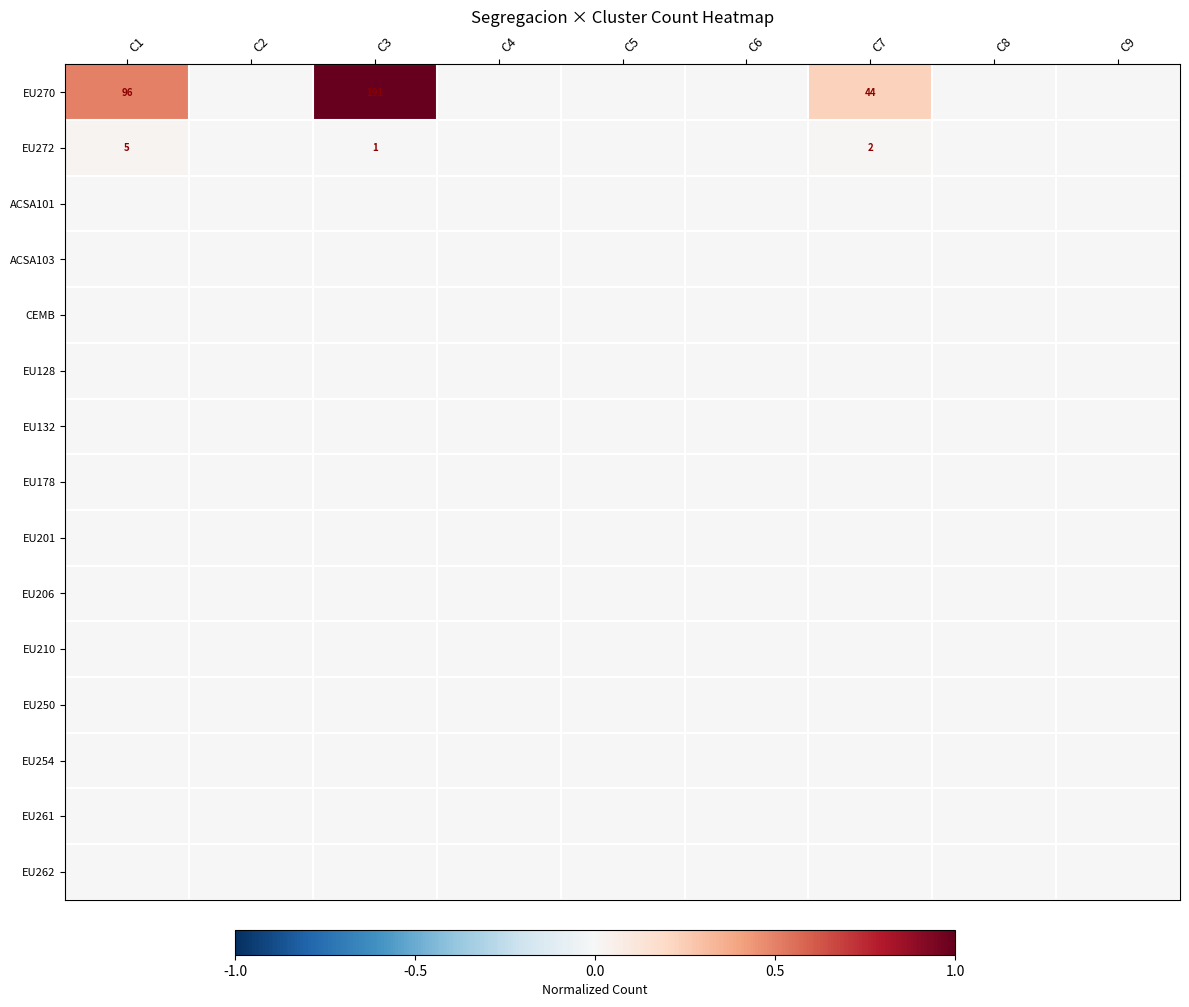

The value of EU250 at C2 is 0.0. True or false?

True